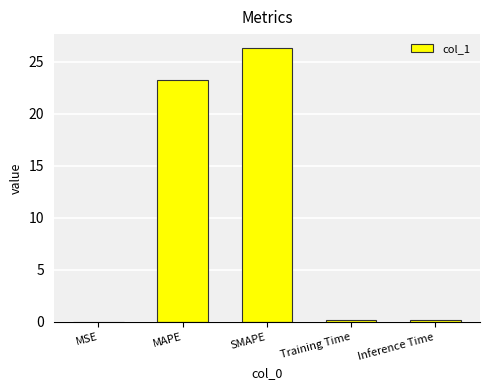

Which has a higher value, Inference Time or SMAPE?

SMAPE